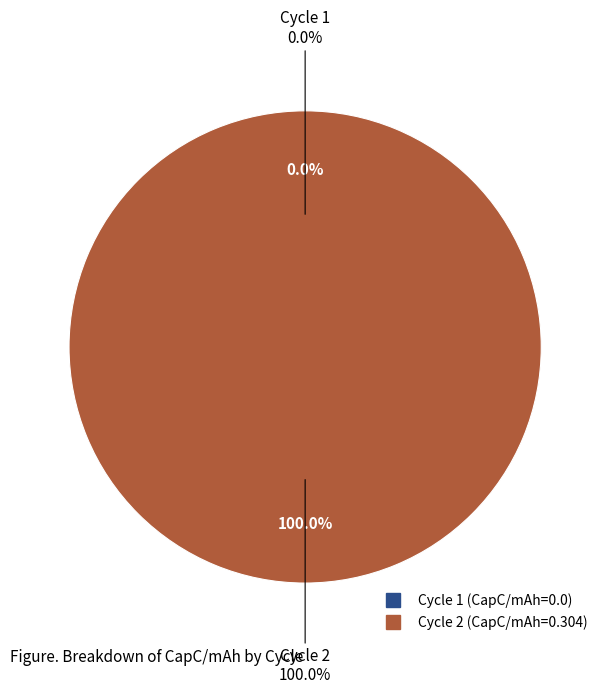

Between 2 and 1, which is larger?

2